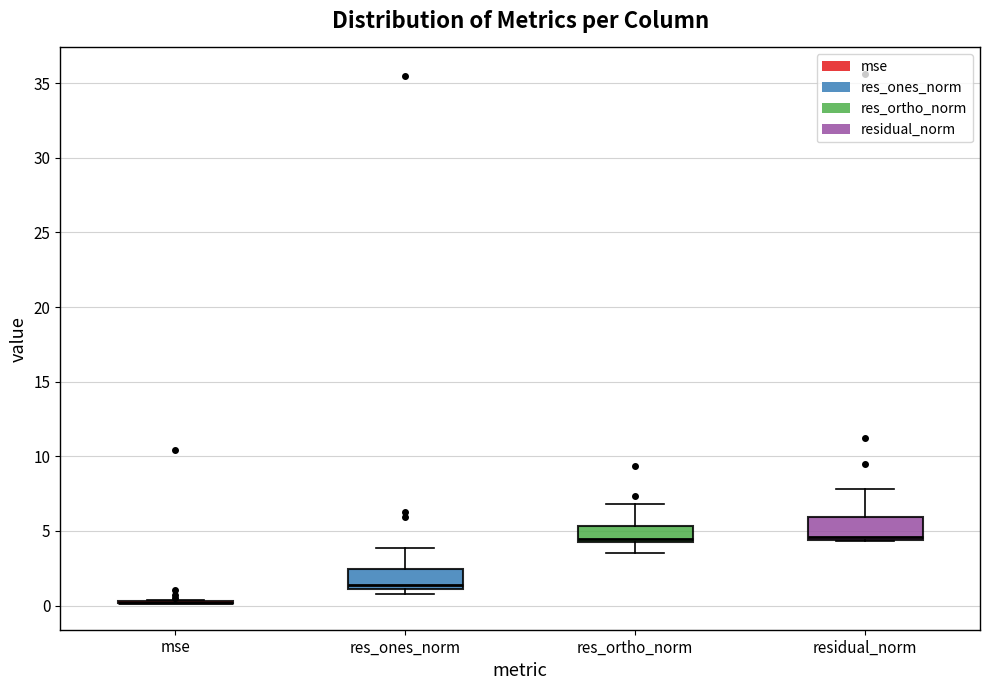

Reading left to right, read every box against the y-axis: the position of its median line, the range the box covers, and the ends of its whiskers. The values are not printed on the chart, so give them approximately, as read against the axis.

mse: box collapsed to a line at 0.0, whiskers 0.0 to 0.5
res_ones_norm: median 1.5, box 1.0 to 2.5, whiskers 1.0 (just below the box's lower edge) to 4.0
res_ortho_norm: median 4.5, box 4.0 to 5.5, whiskers 3.5 to 7.0
residual_norm: median 4.5 (just above the box's lower edge), box 4.5 to 6.0, whiskers 4.5 to 8.0